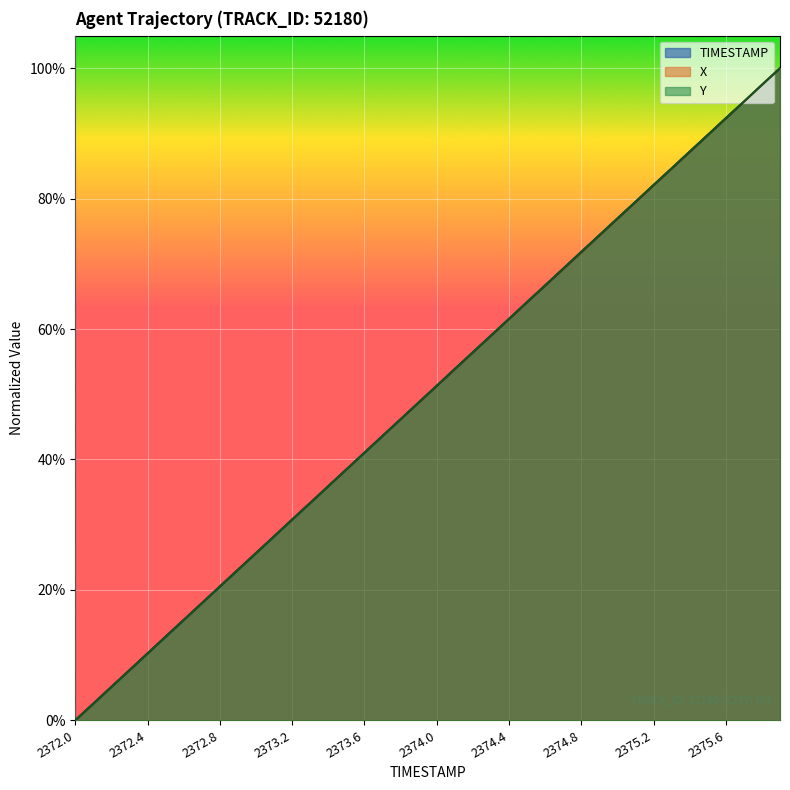

Rank the series at 2373.2 from lowest to highest value.

Y, TIMESTAMP, X